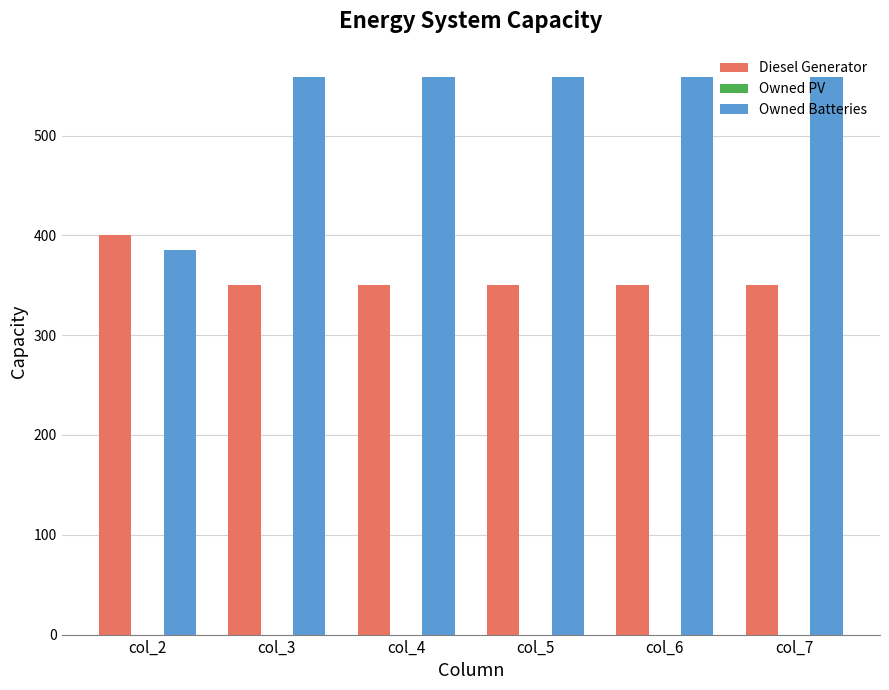

How many distinct data groups are displayed?

2